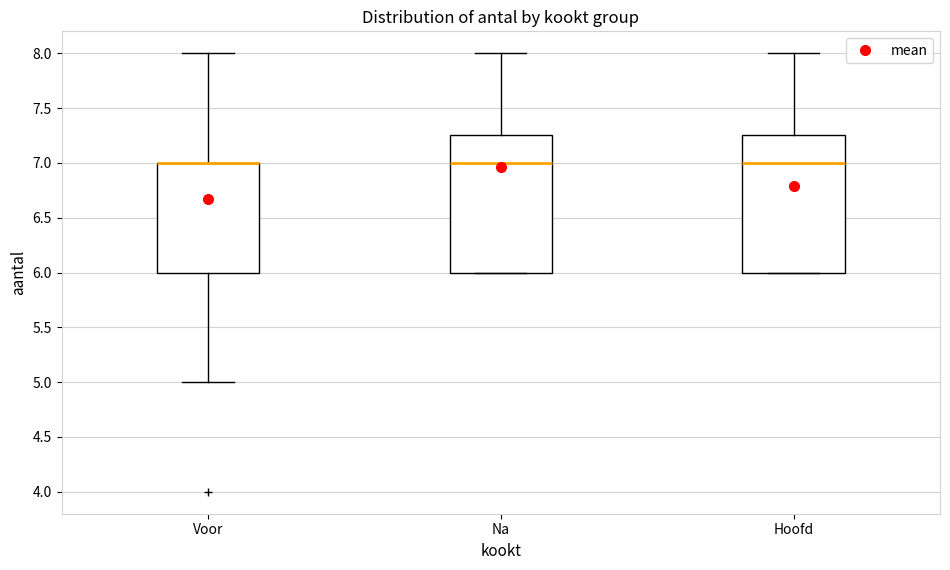

Reading left to right, transcribe this box plot: for each box, give where its median line is, the range the box spans, and where its two whiskers end, as read against the y-axis. The values are not printed on the chart, so give them approximately, as read against the axis.

Voor: median 7.00 (drawn on the box's upper edge), box 6.00 to 7.00, whiskers 5.00 to 8.00
Na: median 7.00, box 6.00 to 7.25, whiskers 6.00 to 8.00
Hoofd: median 7.00, box 6.00 to 7.25, whiskers 6.00 to 8.00